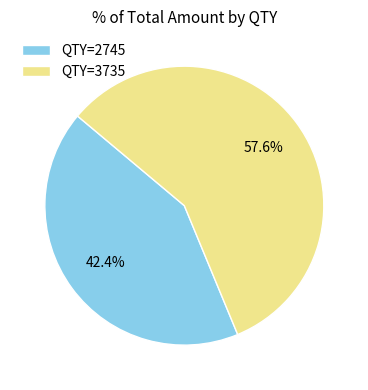

Do QTY=2745 and QTY=3735 together represent more than half of the pie?

Yes